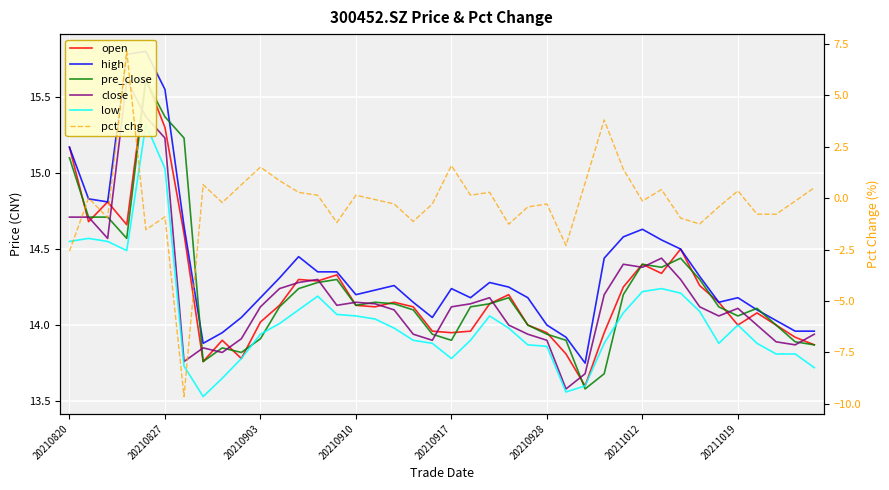

Is it true that high equals 6.2 at 32?

False